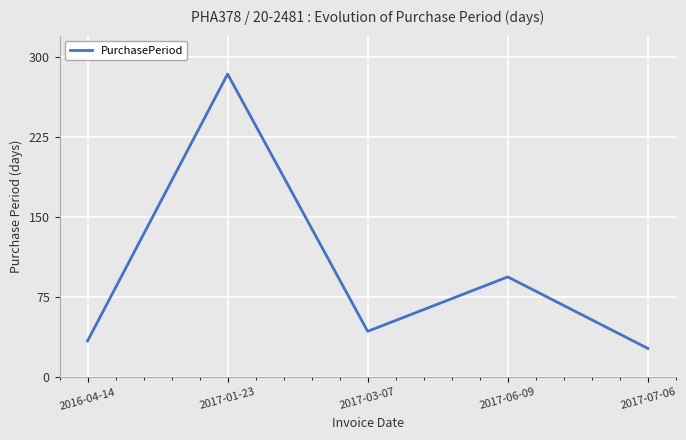

List the labels in order of value, largest first.

2017-01-23, 2017-06-09, 2017-03-07, 2016-04-14, 2017-07-06